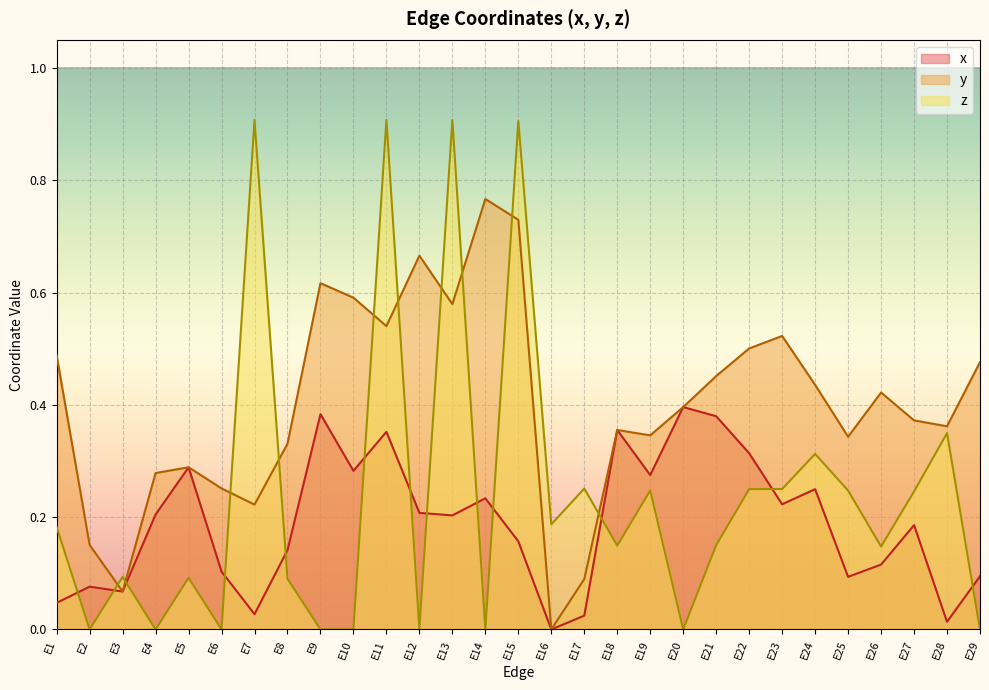

What is the total value across all series at E15?

1.8